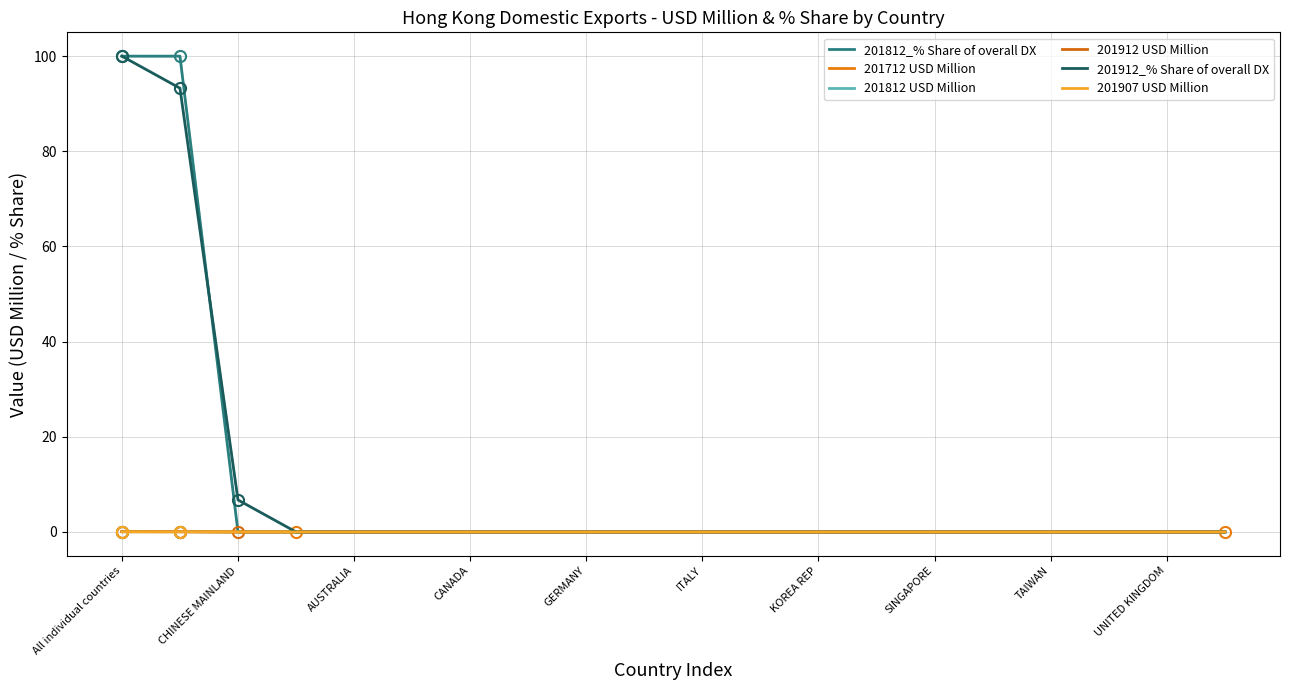

Reading left to right, transcribe all the data shown in this chart.

201812_% Share of overall DX: 100.0	100.0	0.0	0.0	0.0	0.0	0.0	0.0	0.0	0.0	0.0	0.0	0.0	0.0	0.0	0.0	0.0	0.0	0.0	0.0
201712 USD Million: 0.1	0.1	0.0	0.0	0.0	0.0	0.0	0.0	0.0	0.0	0.0	0.0	0.0	0.0	0.0	0.0	0.0	0.0	0.0	0.0
201812 USD Million: 0.1	0.1	0.0	0.0	0.0	0.0	0.0	0.0	0.0	0.0	0.0	0.0	0.0	0.0	0.0	0.0	0.0	0.0	0.0	0.0
201912 USD Million: 0.0	0.0	0.0	0.0	0.0	0.0	0.0	0.0	0.0	0.0	0.0	0.0	0.0	0.0	0.0	0.0	0.0	0.0	0.0	0.0
201912_% Share of overall DX: 100.0	93.3	6.7	0.0	0.0	0.0	0.0	0.0	0.0	0.0	0.0	0.0	0.0	0.0	0.0	0.0	0.0	0.0	0.0	0.0
201907 USD Million: 0.0	0.0	0.0	0.0	0.0	0.0	0.0	0.0	0.0	0.0	0.0	0.0	0.0	0.0	0.0	0.0	0.0	0.0	0.0	0.0